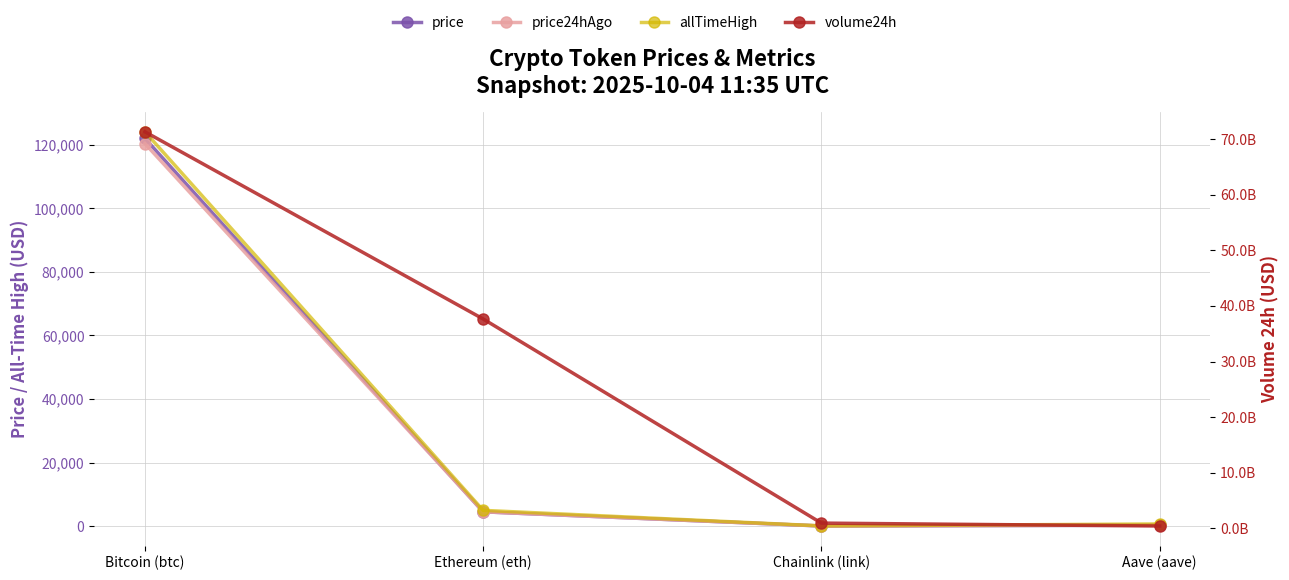

Which series changed the most between Ethereum (eth) and Aave (aave)?

volume24h